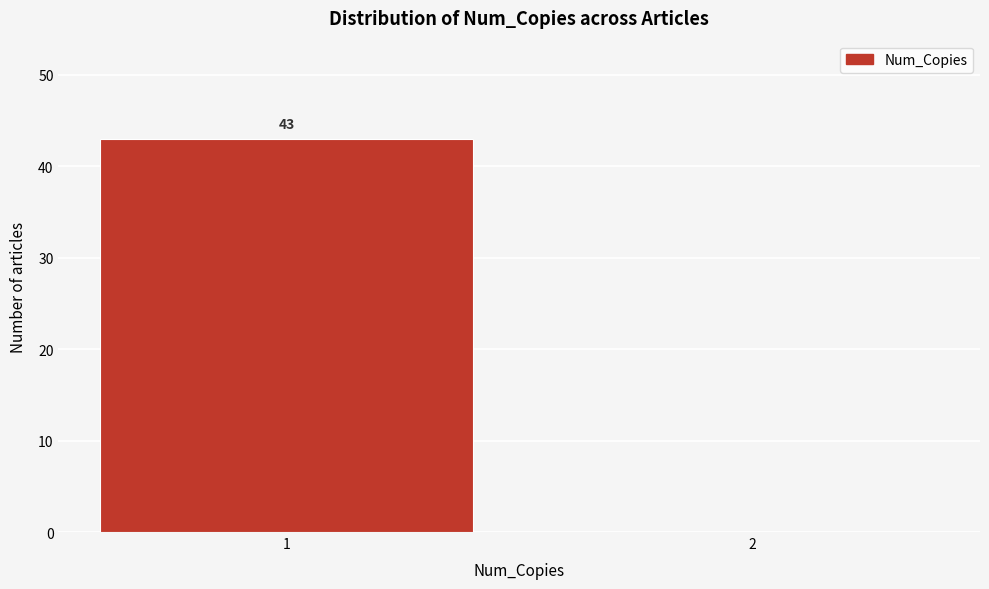

Reading left to right, transcribe all the data shown in this chart.

1=43	2=0